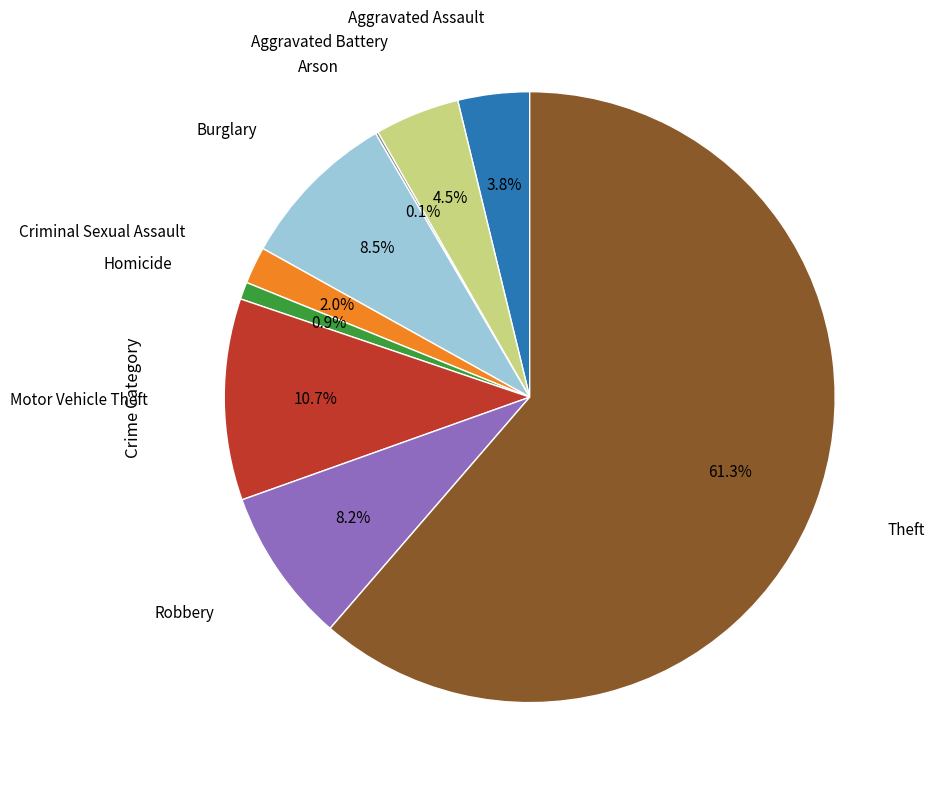

Approximately how many times larger is the value at Aggravated Battery compared to Burglary?

0.5